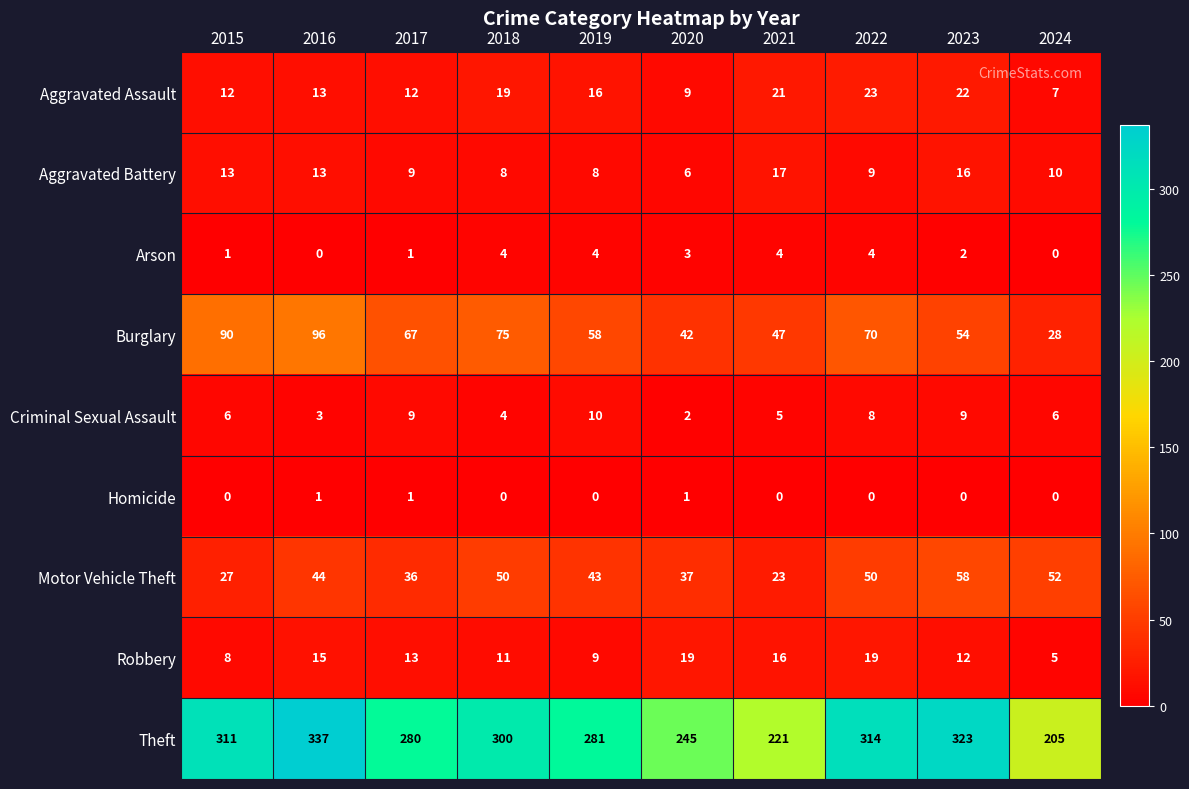

Which series has the widest spread of values?

Theft